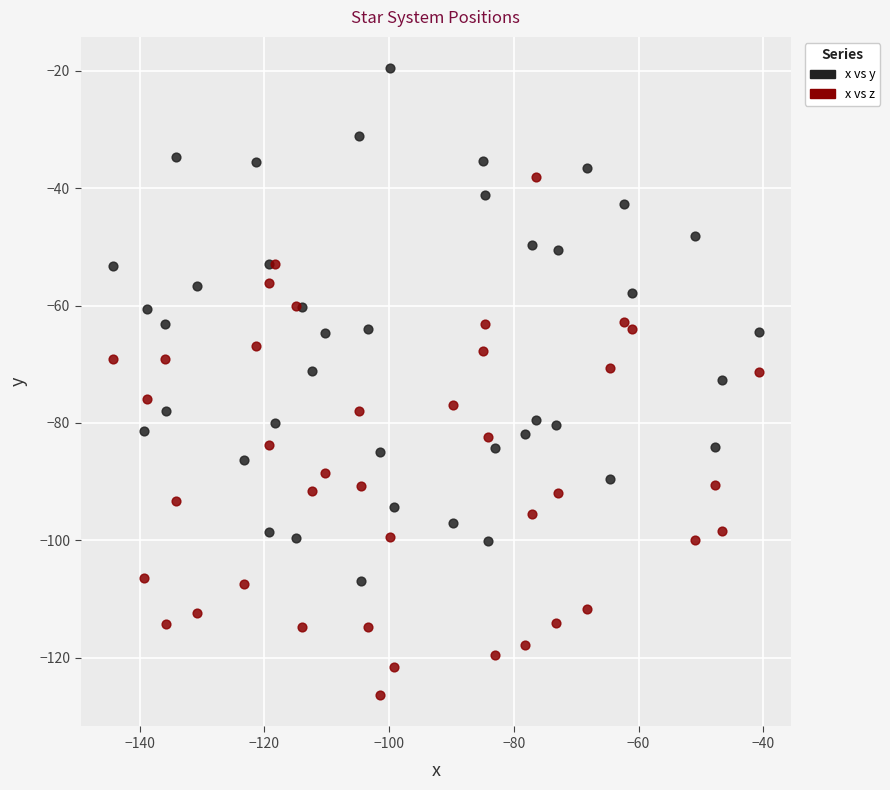

Which series has the largest Y range (max minus min)?

x vs z